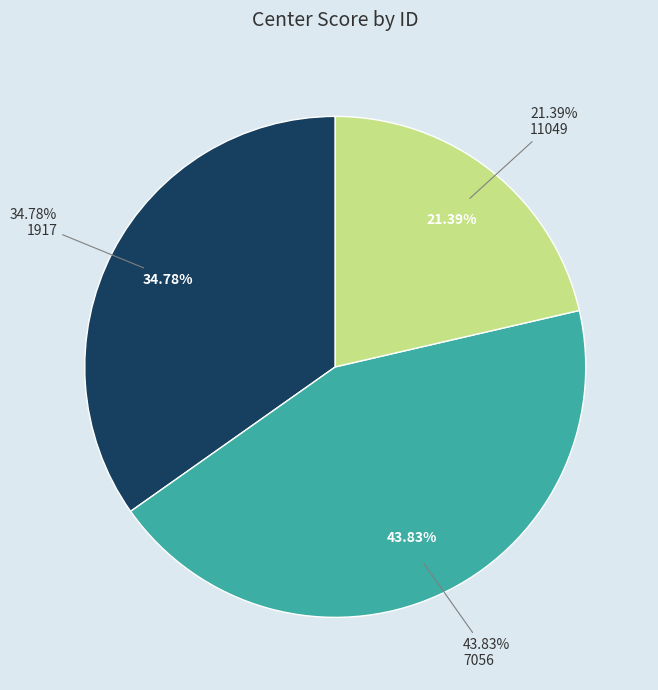

How many segments does this pie chart have?

3